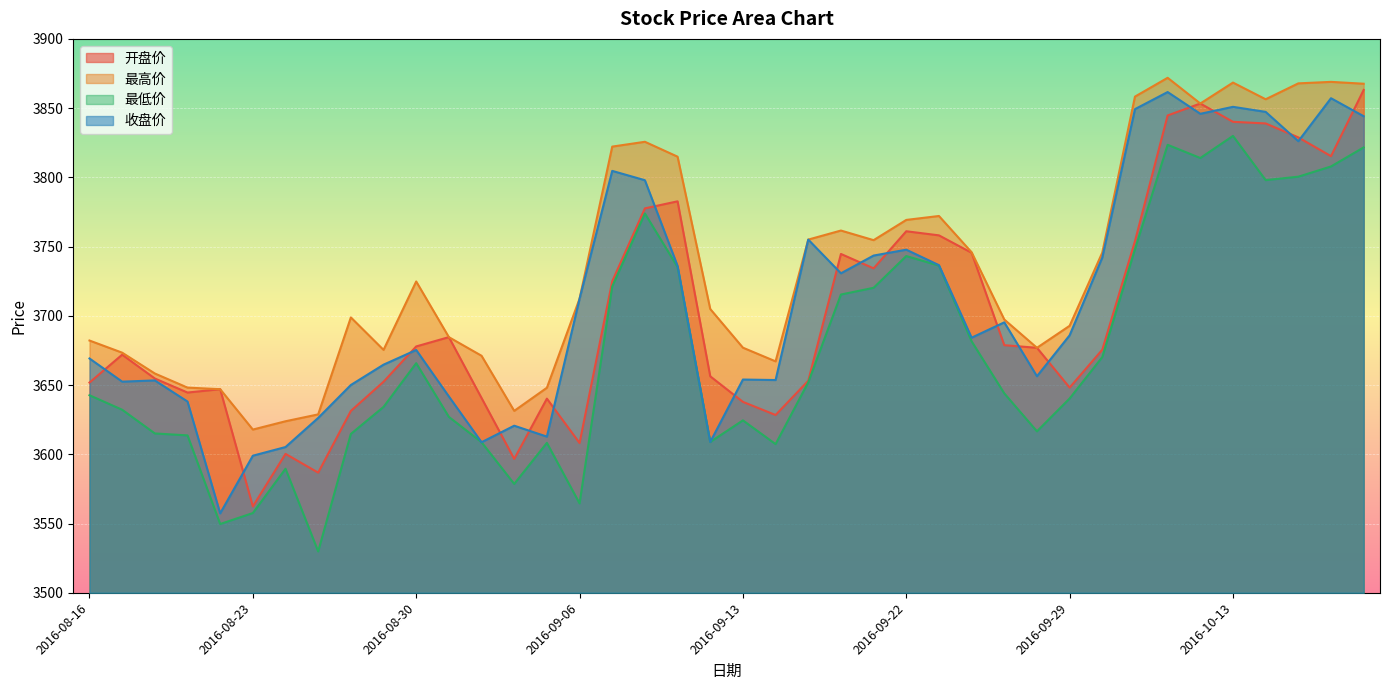

True or false: 最高价 has more than 1 points higher than both neighbors.

True